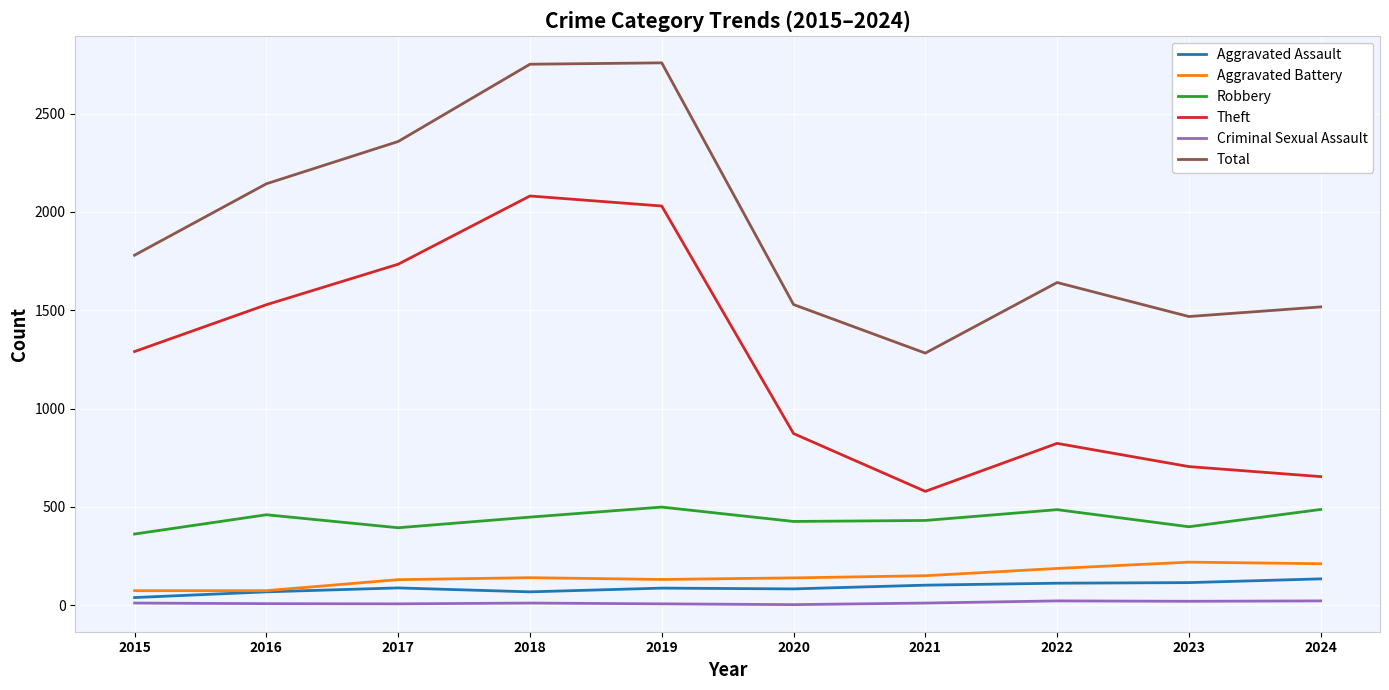

True or false: Aggravated Battery and Criminal Sexual Assault cross at least once.

False